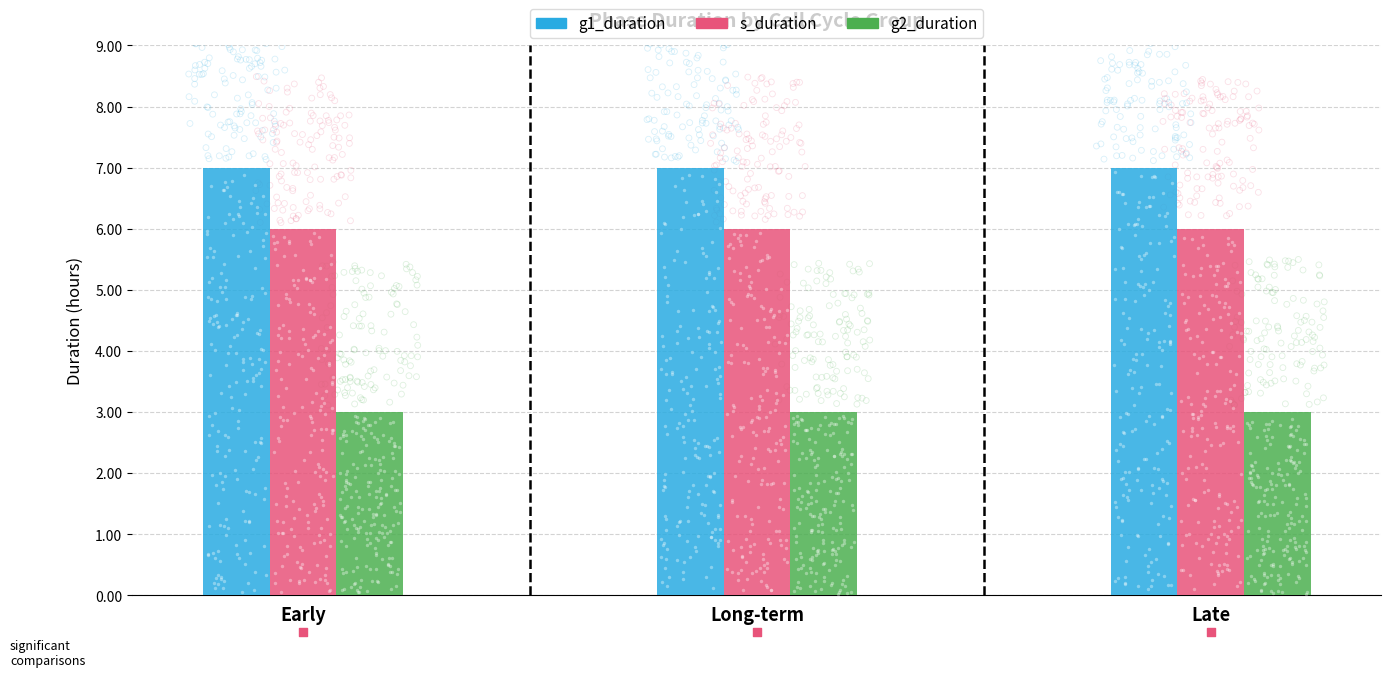

Which series has the largest total across all categories?

g1_duration